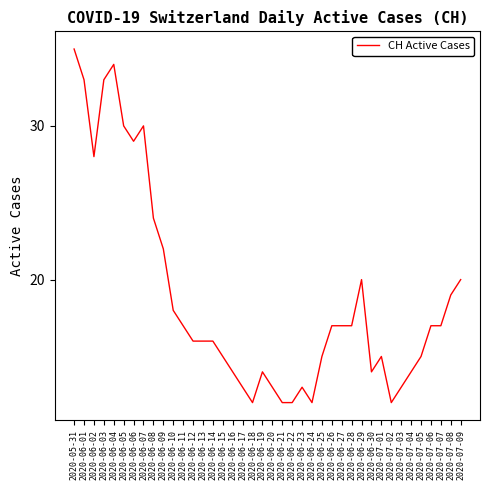

At which category does the data reach its first local valley?

2020-06-02